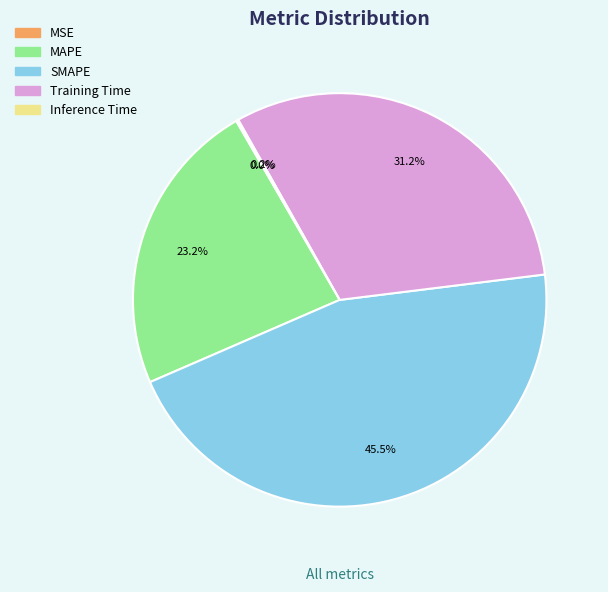

Is it true that MAPE is 23% of the pie?

True